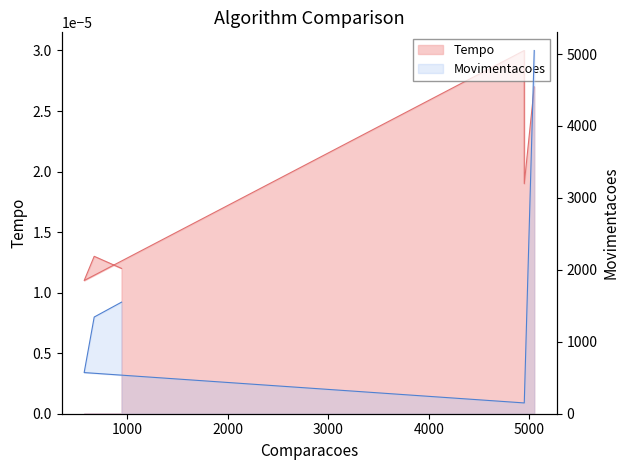

Which series has the largest total across all categories?

Movimentacoes